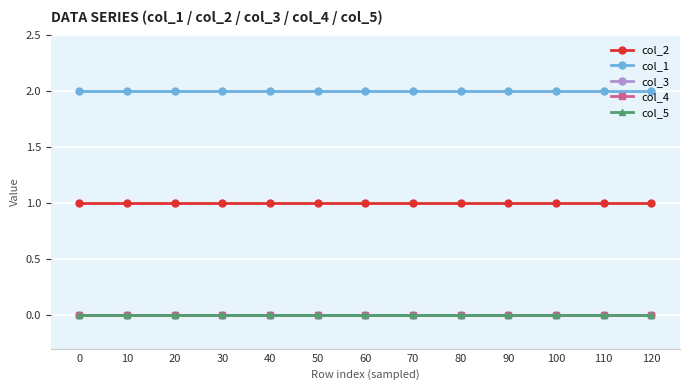

Is this an area chart (filled region under the line)?

No